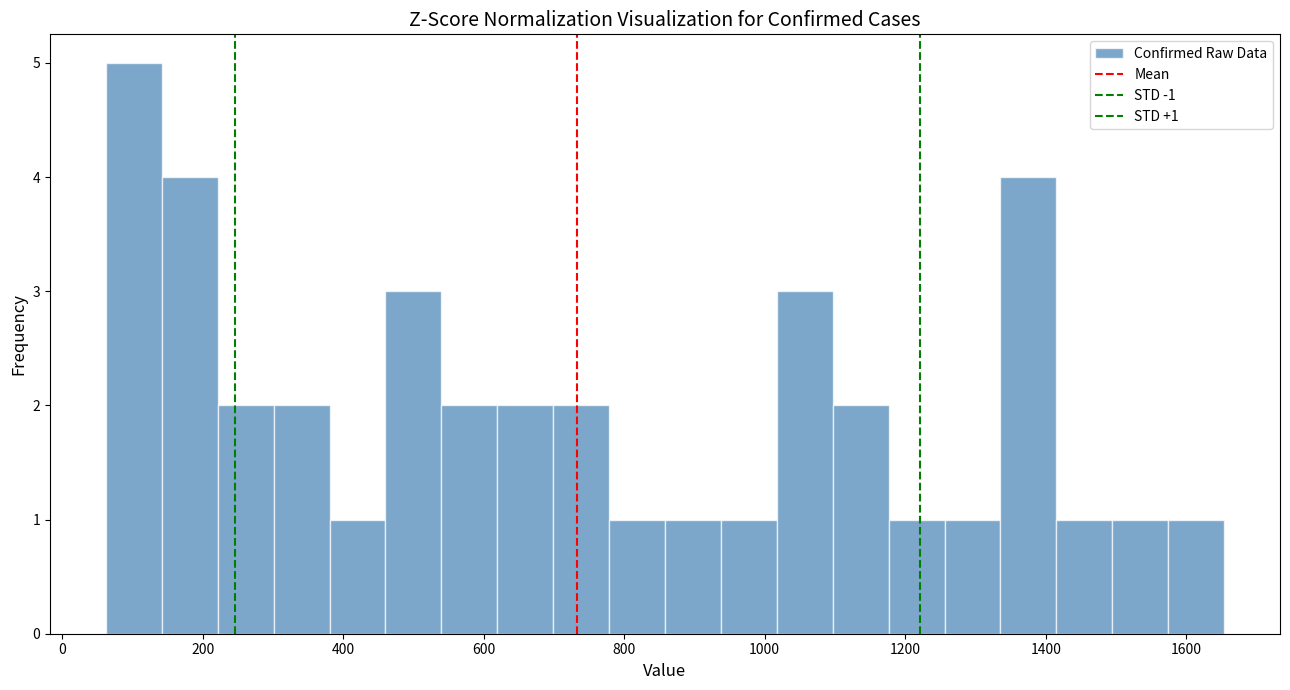

Read against the x-axis, roughly where is the centre of the tallest bar?

100